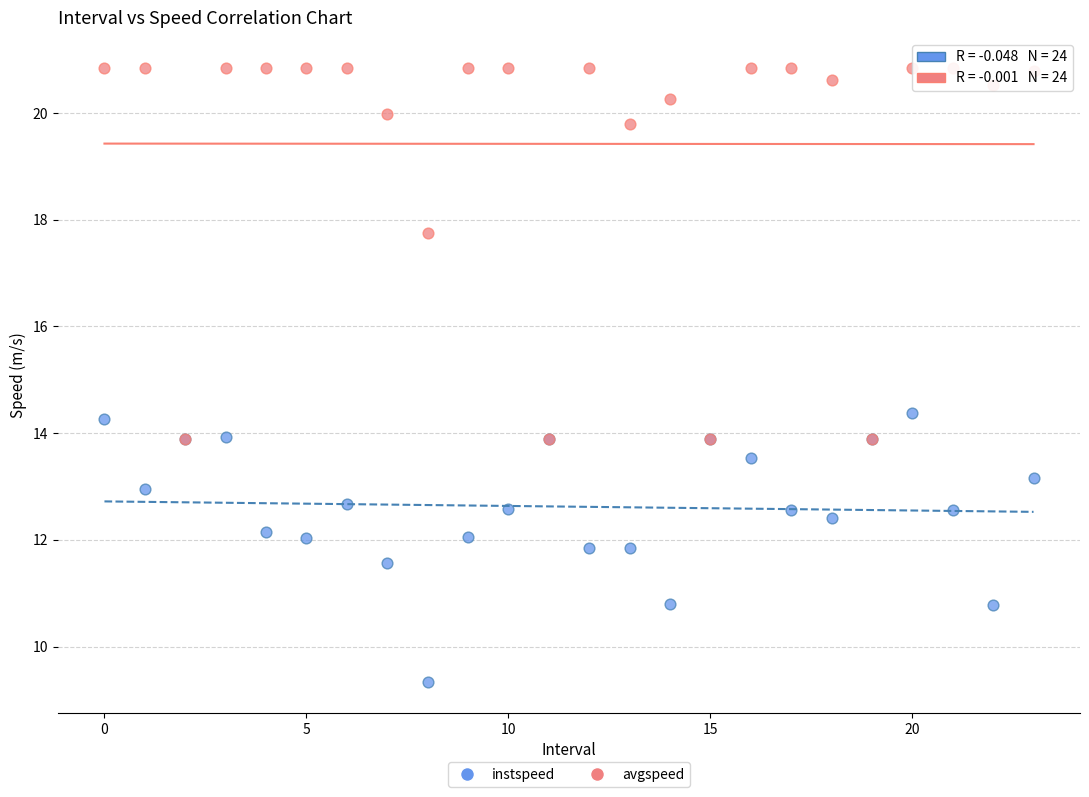

In the avgspeed series, what Y value is closest to 17?

17.7